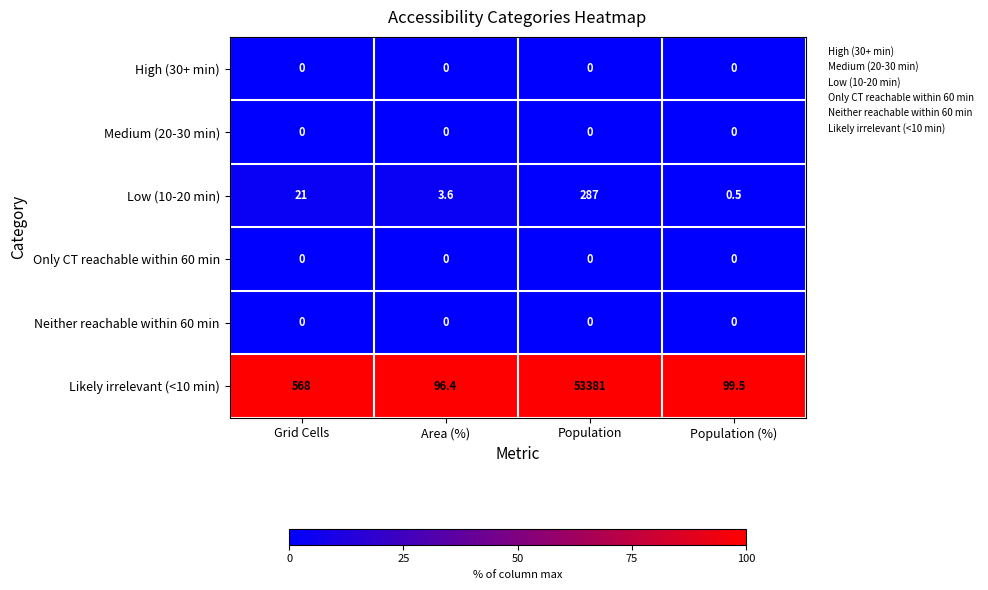

True or false: High (30+ min) has a value of 0.0 at Population (%).

True